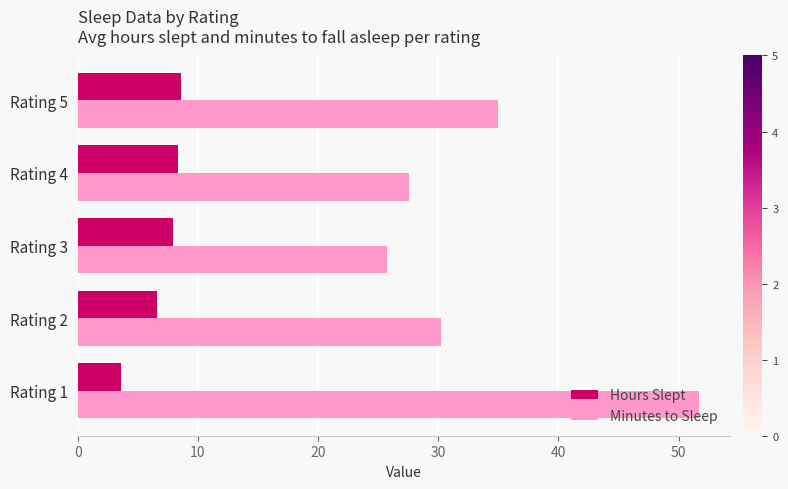

The value of Minutes to Sleep at Rating 4 is 27.6. True or false?

True